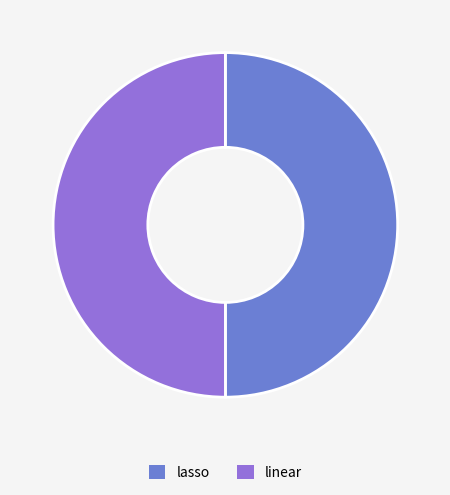

How many segments does this pie chart have?

2